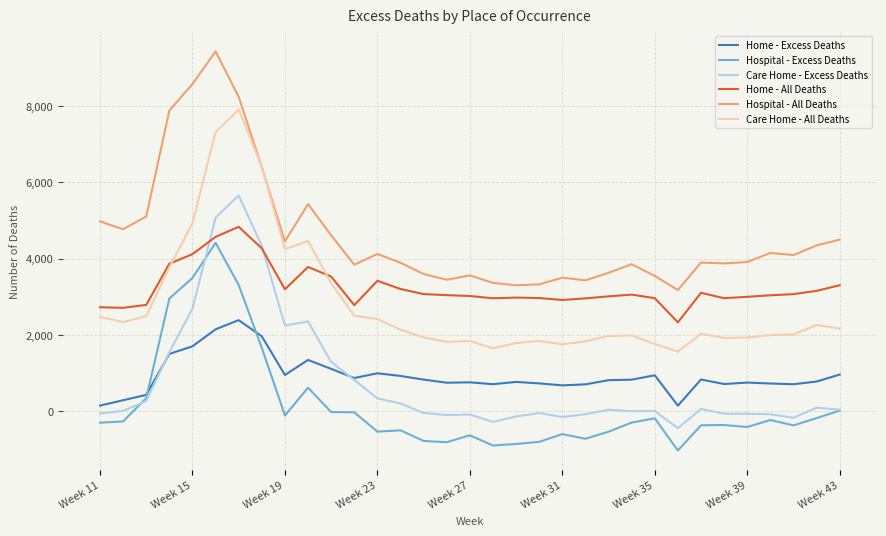

Does the chart have visible grid lines?

Yes